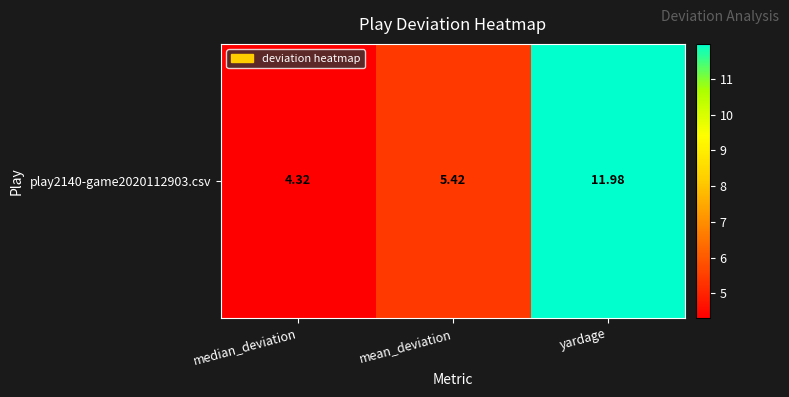

Rank the categories by value from lowest to highest.

median_deviation, mean_deviation, yardage